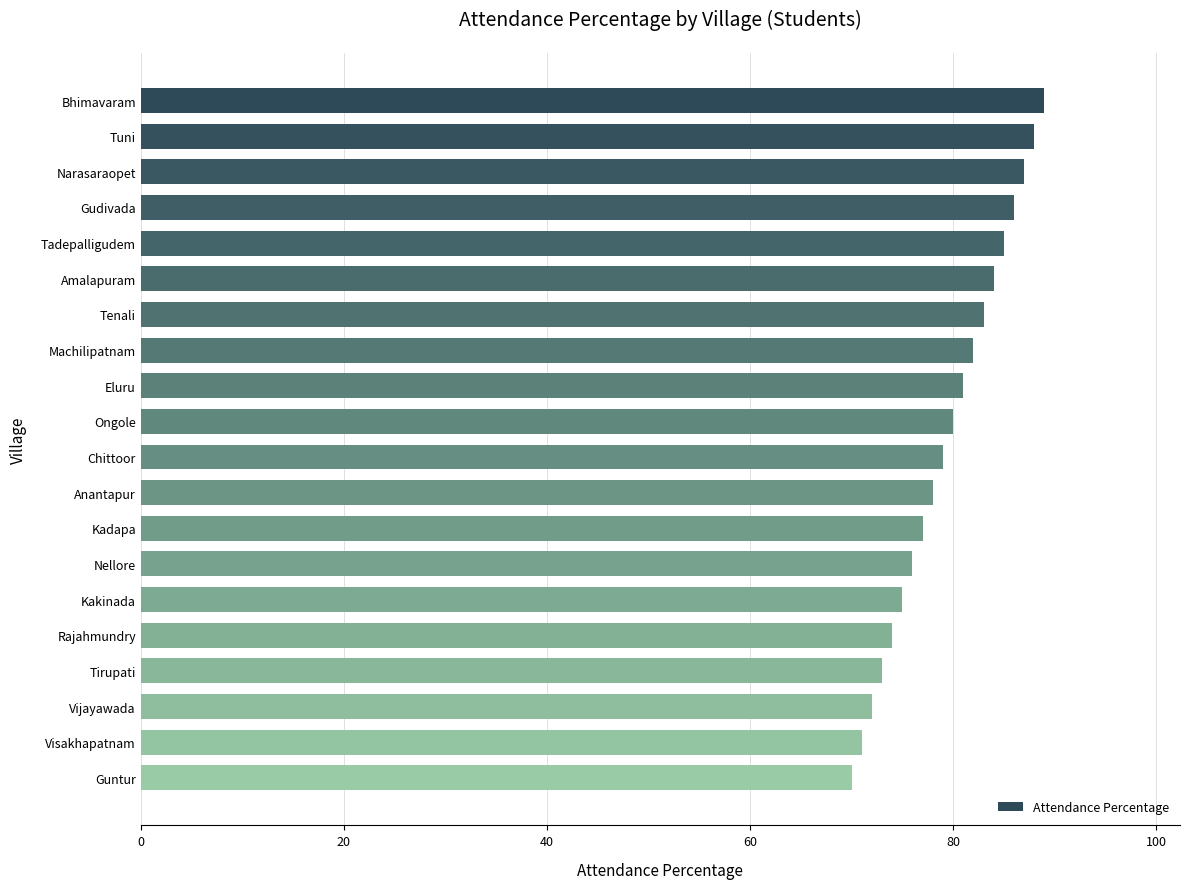

Count the number of data series in this chart.

1